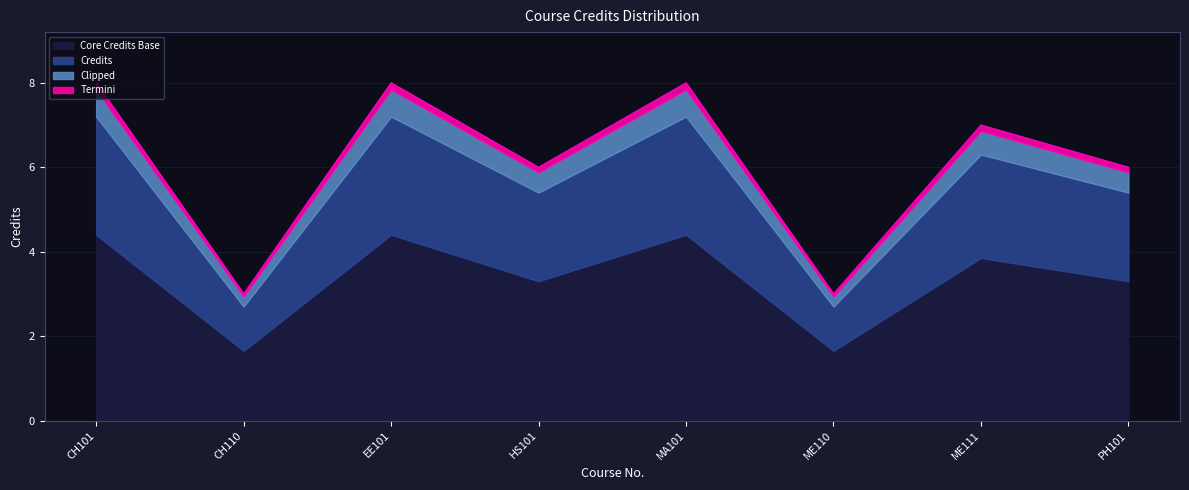

True or false: there are more than 1 points higher than both neighbors.

True